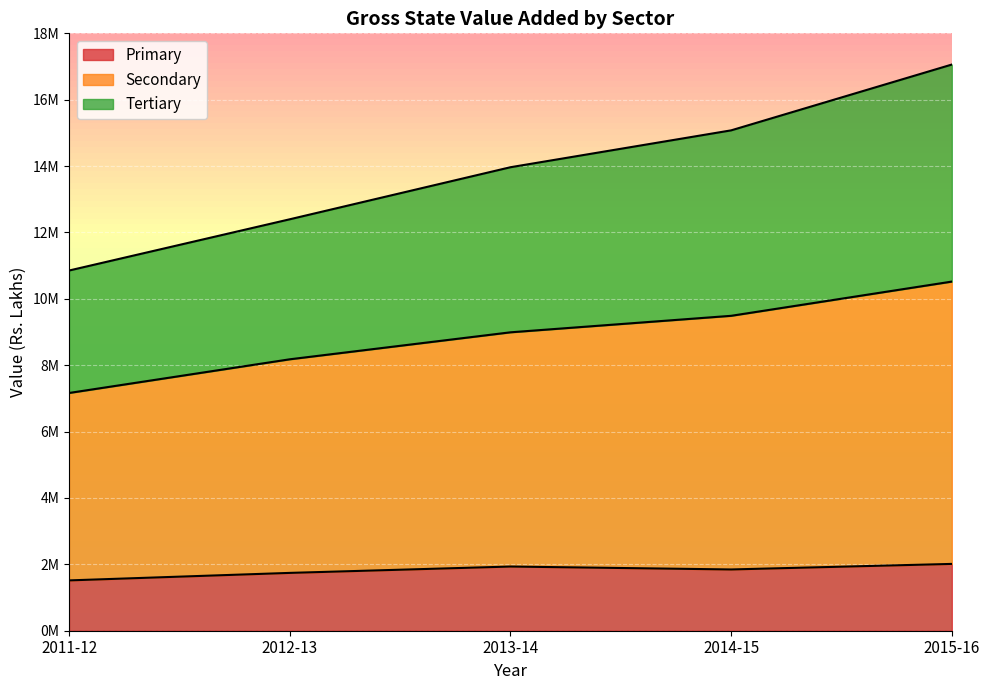

What is the difference between the maximum and minimum values in the Primary series?

496935